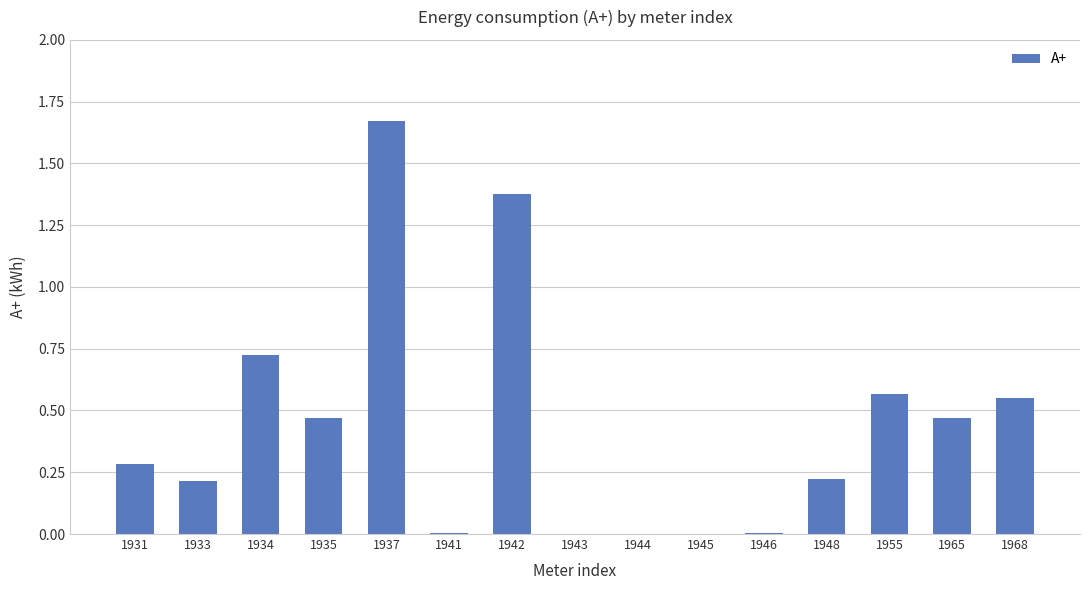

What is the sum of the values at 1955 and 1968?

1.1